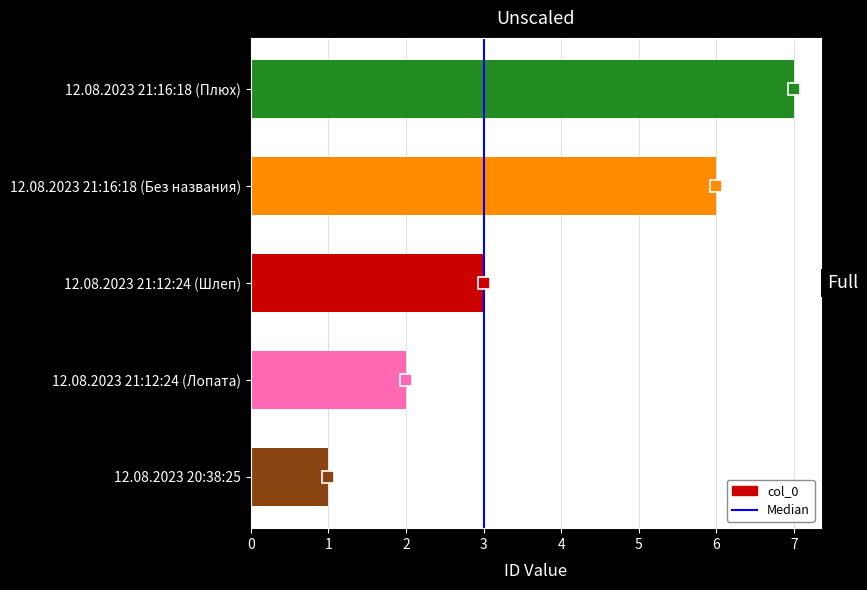

What is the change in value from 12.08.2023 20:38:25 to 12.08.2023 21:12:24 (Шлеп)?

+2